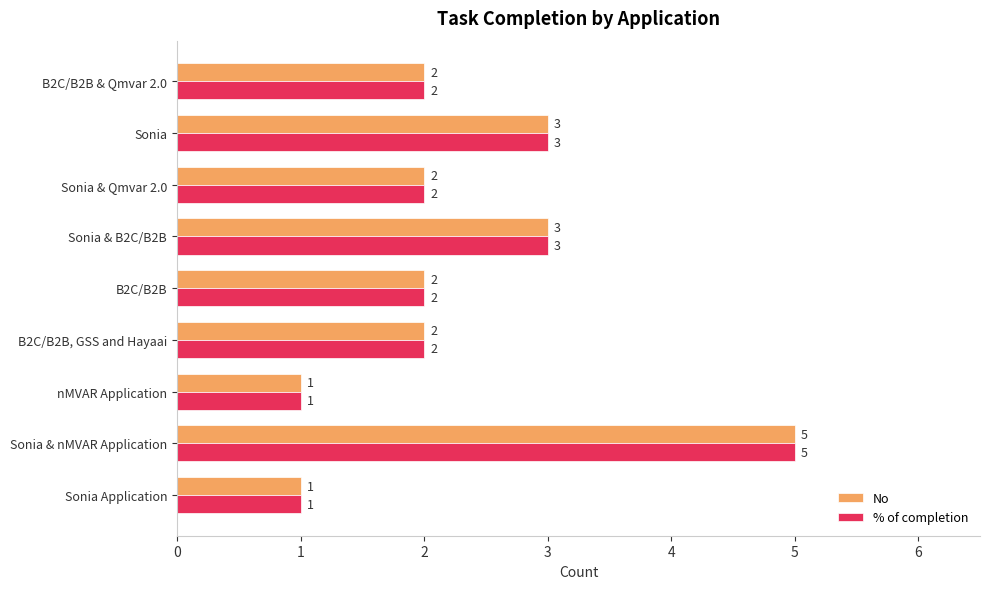

How many No values are between 2 and 3?

6